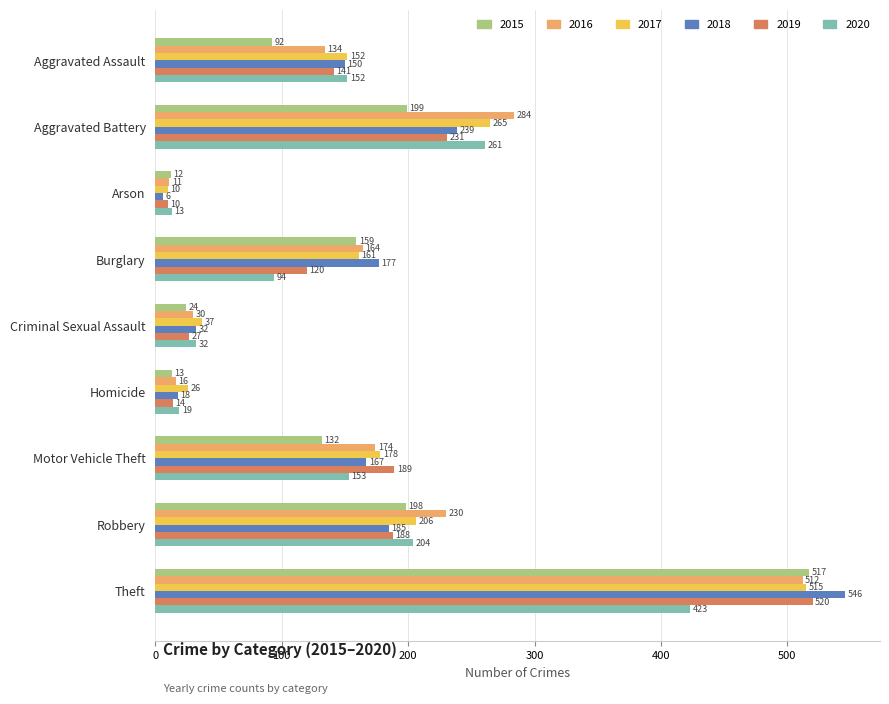

List the labels in order of 2018 value, smallest first.

Arson, Homicide, Criminal Sexual Assault, Aggravated Assault, Motor Vehicle Theft, Burglary, Robbery, Aggravated Battery, Theft